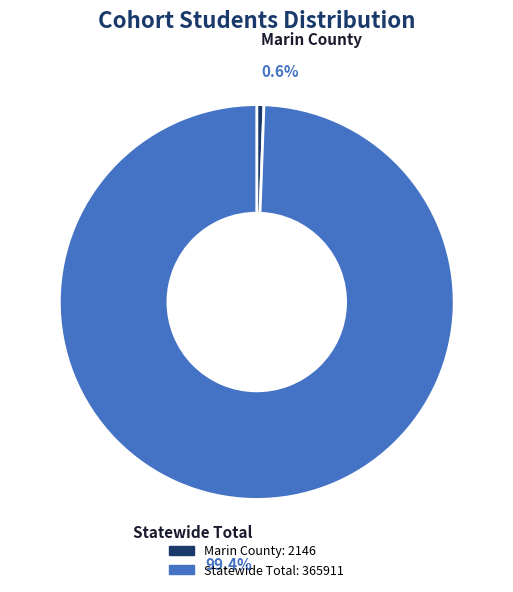

Combined, what portion of the pie is Marin County and Statewide Total?

100.0%